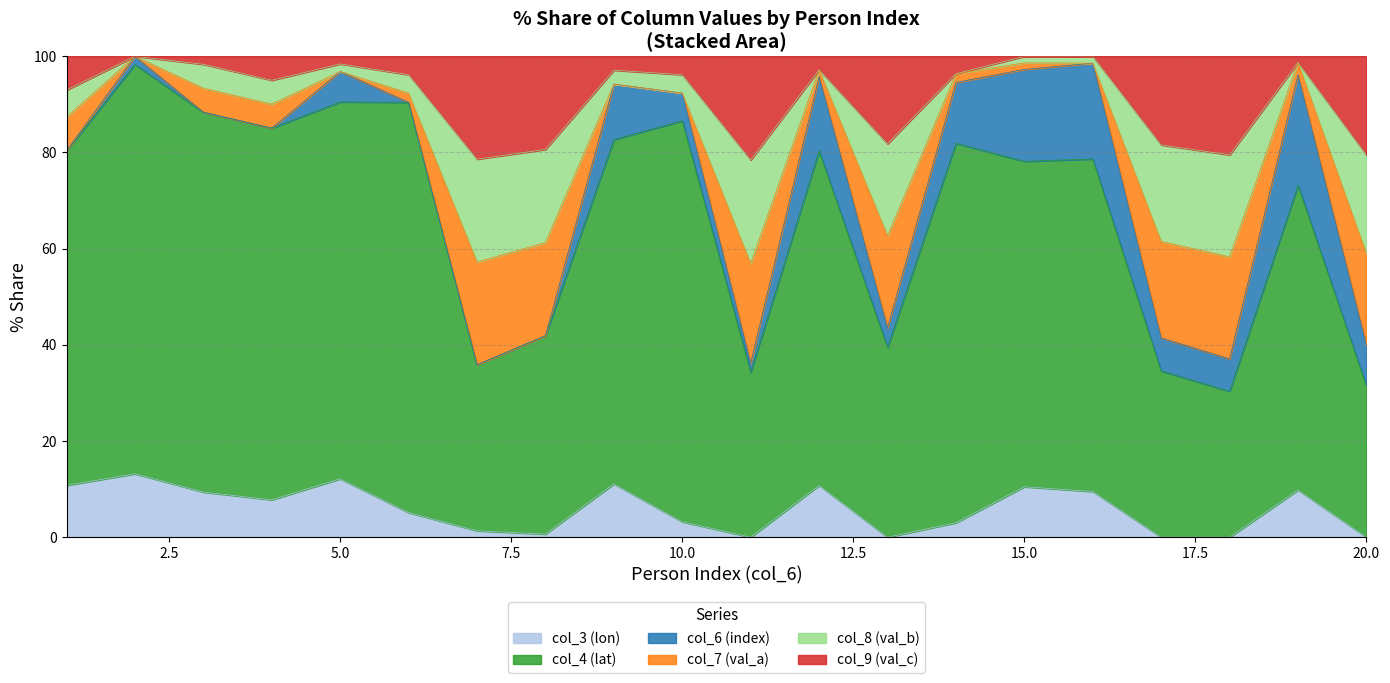

How many lines are shown in the chart?

6